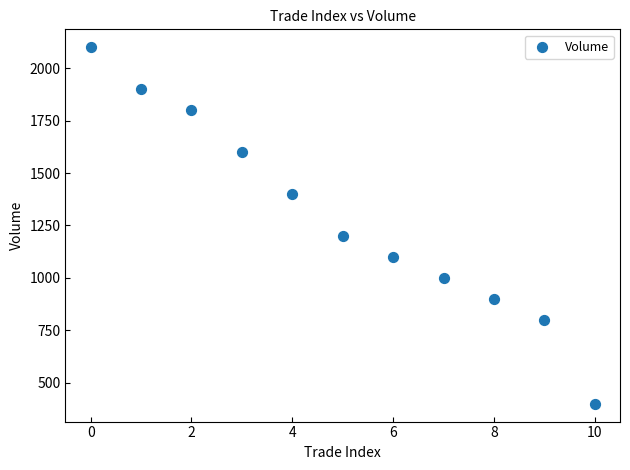

What is the average Y value?

1291